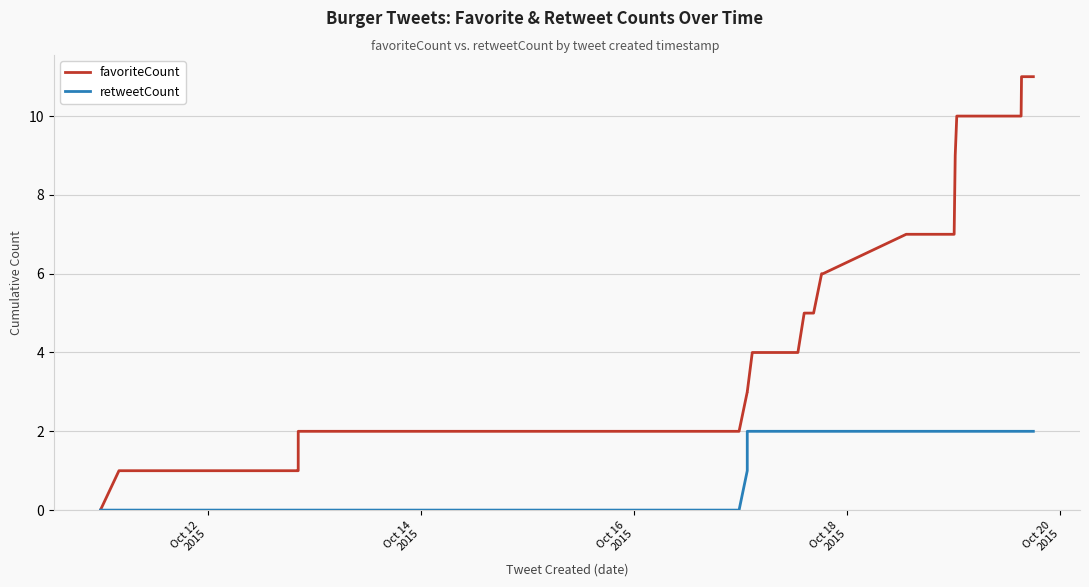

Rank the series by their maximum value, from highest to lowest.

favoriteCount, retweetCount